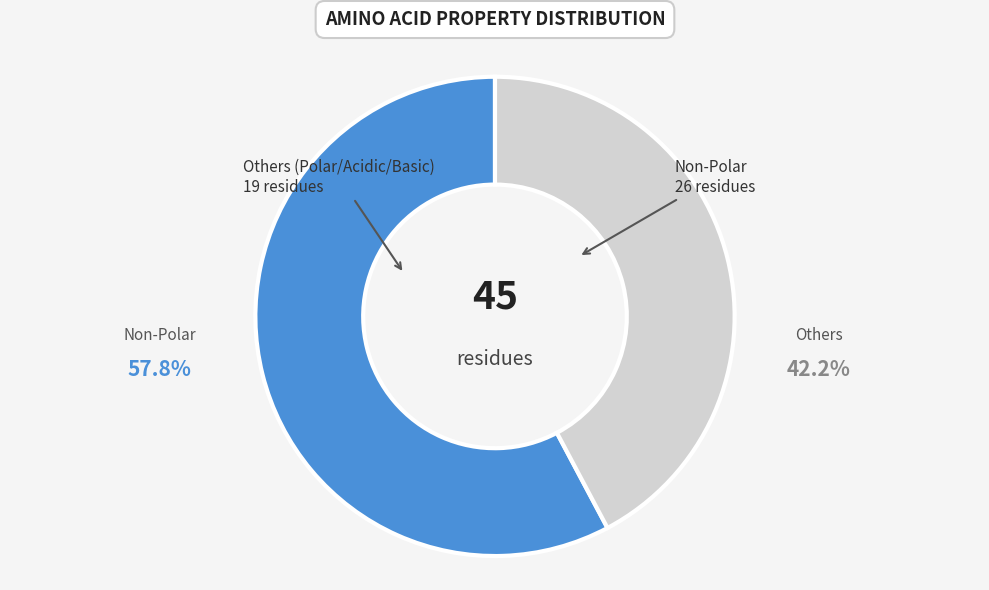

Is there any slice that represents more than half of the pie?

Yes